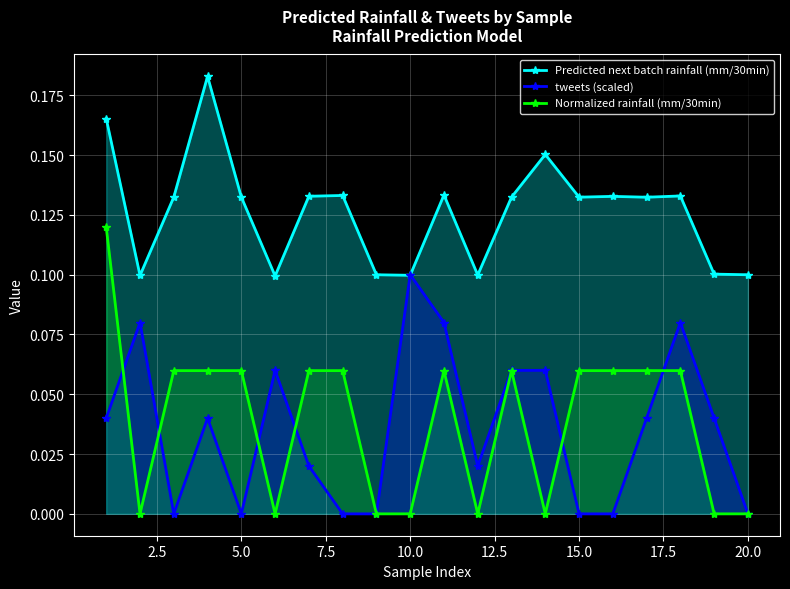

Which series has the largest total across all categories?

Predicted next batch rainfall (mm/30min)